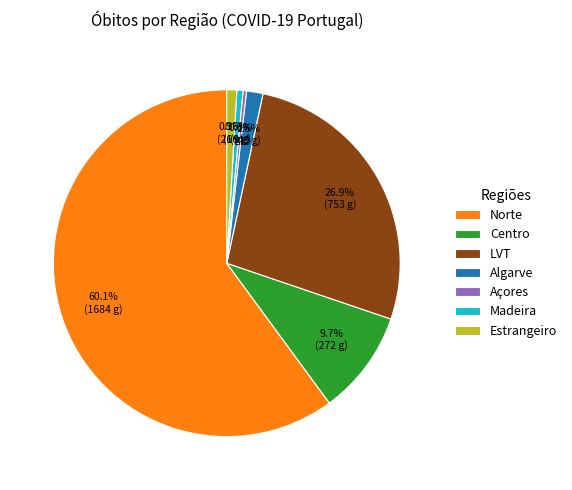

How many slices are in this pie chart?

7